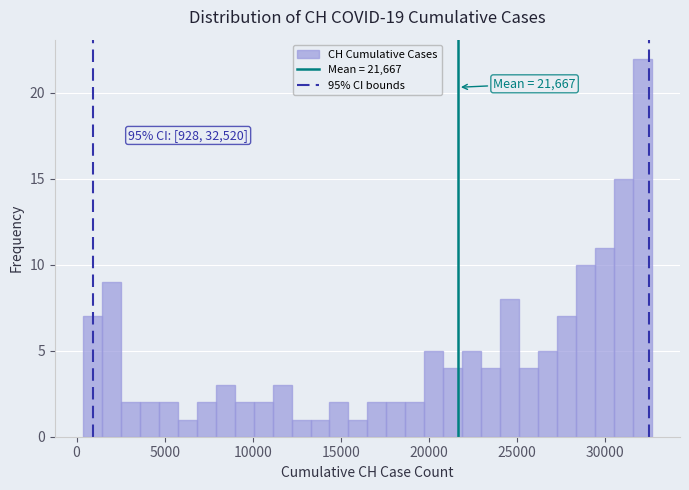

Around what value on the x-axis is the tallest bar? Give the approximate position of its centre, as read against the axis.

32000